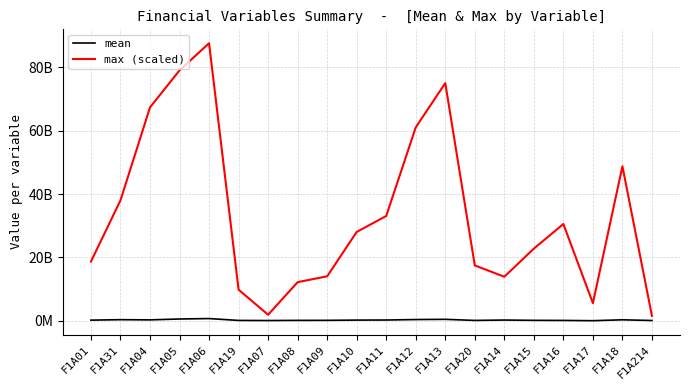

True or false: mean and max (scaled) cross at least once.

False